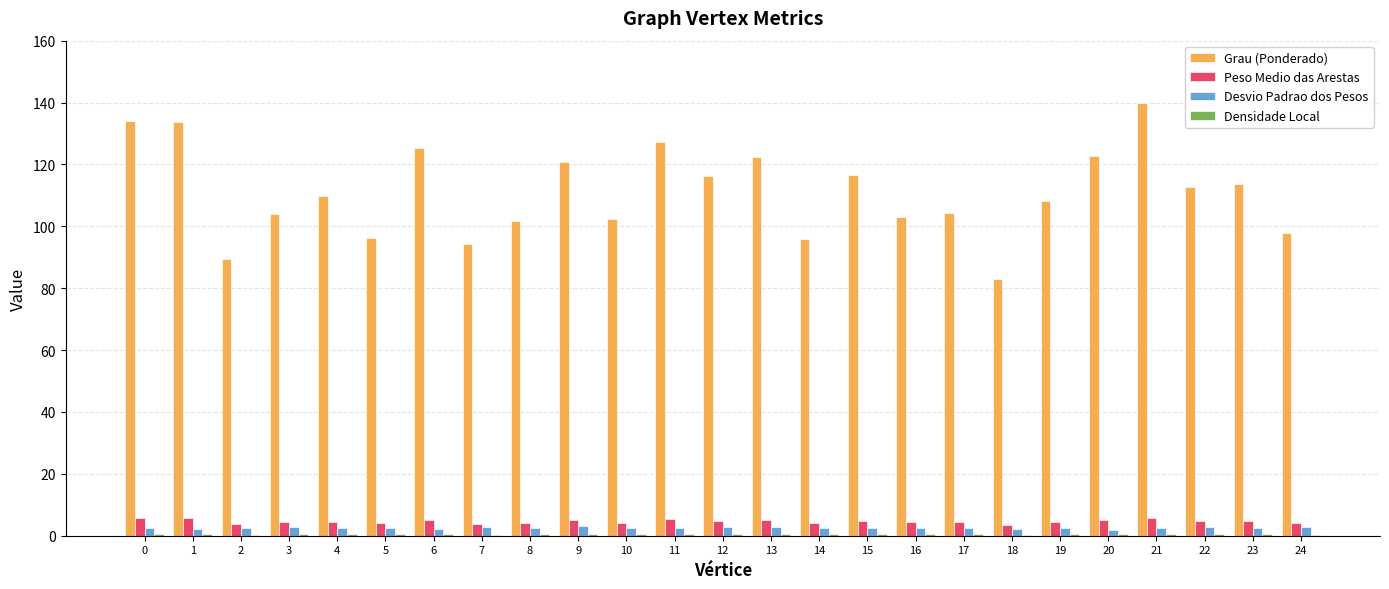

What is the maximum value shown in the chart?

139.8